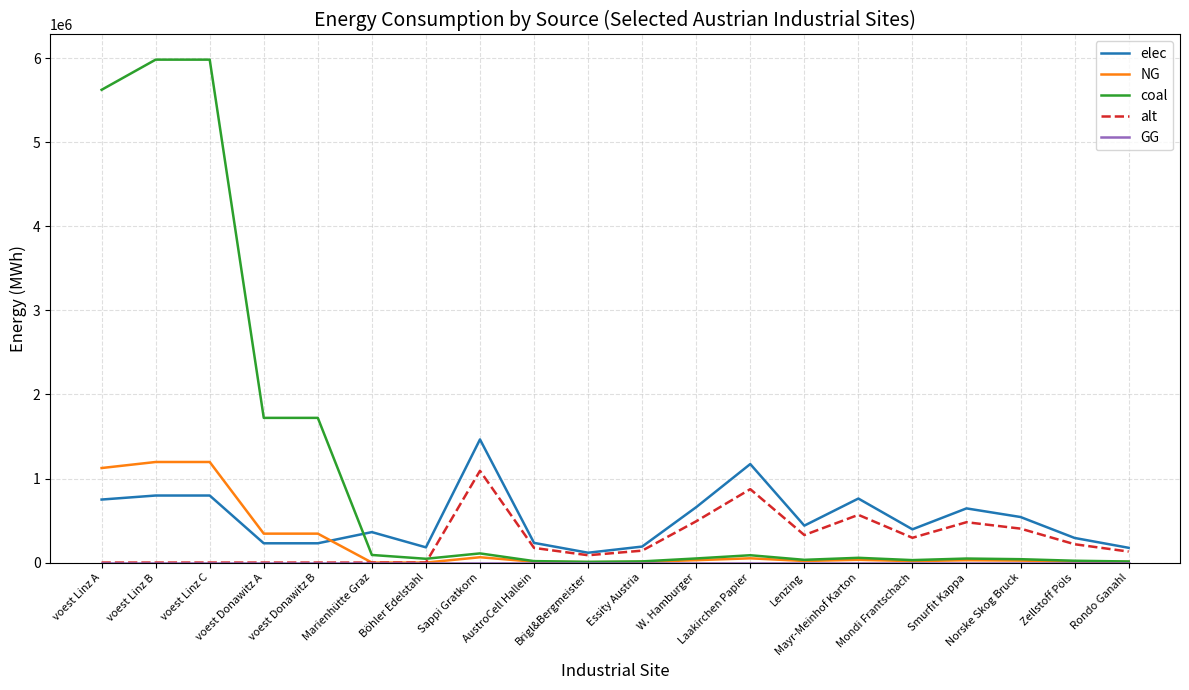

Which series has the largest total across all categories?

coal